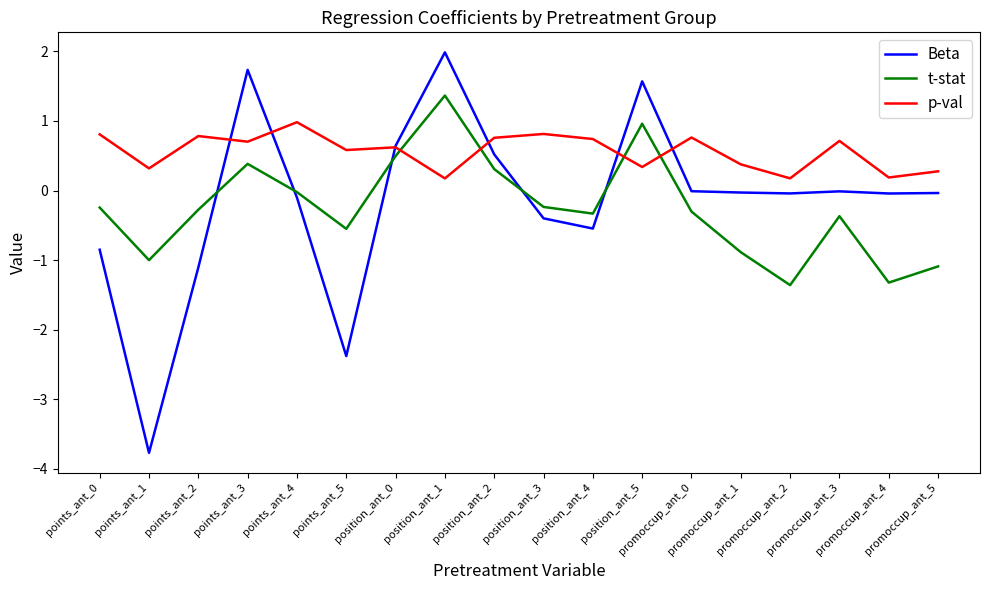

What is the sum of the t-stat values at promoccup_ant_0 and promoccup_ant_1?

-1.2